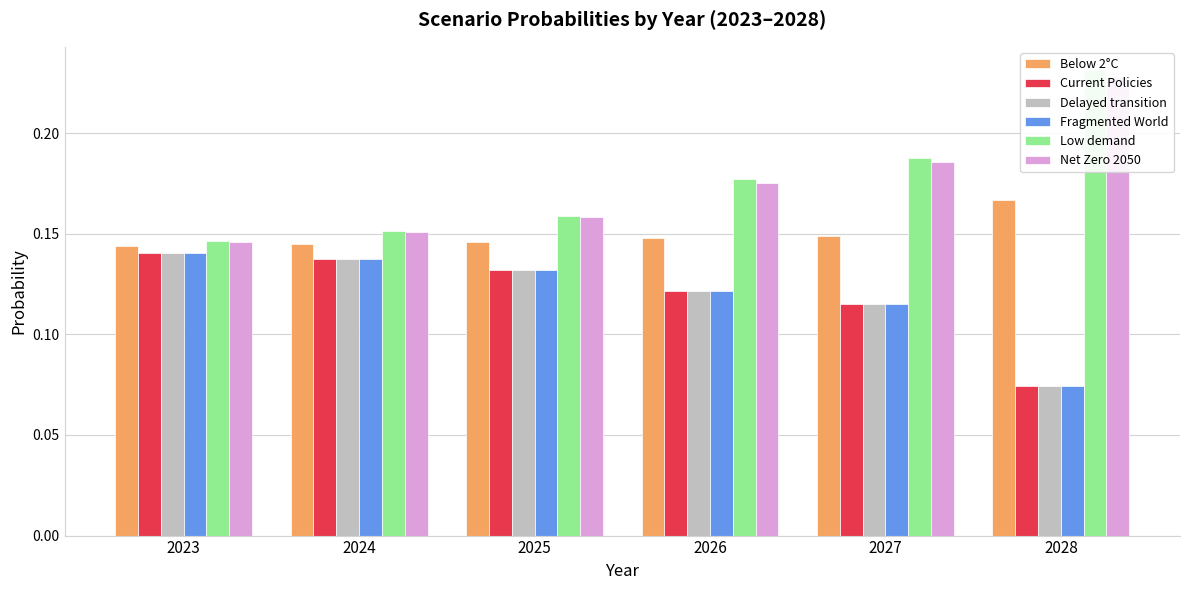

Count the Delayed transition values in the range 0 to 1.

6